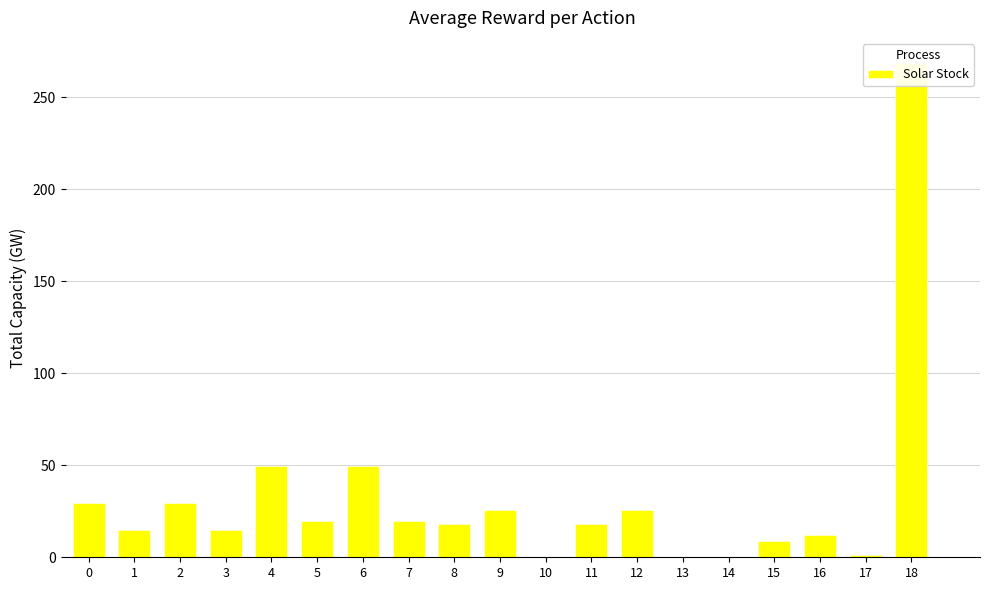

Which has a higher value, 1 or 9?

9